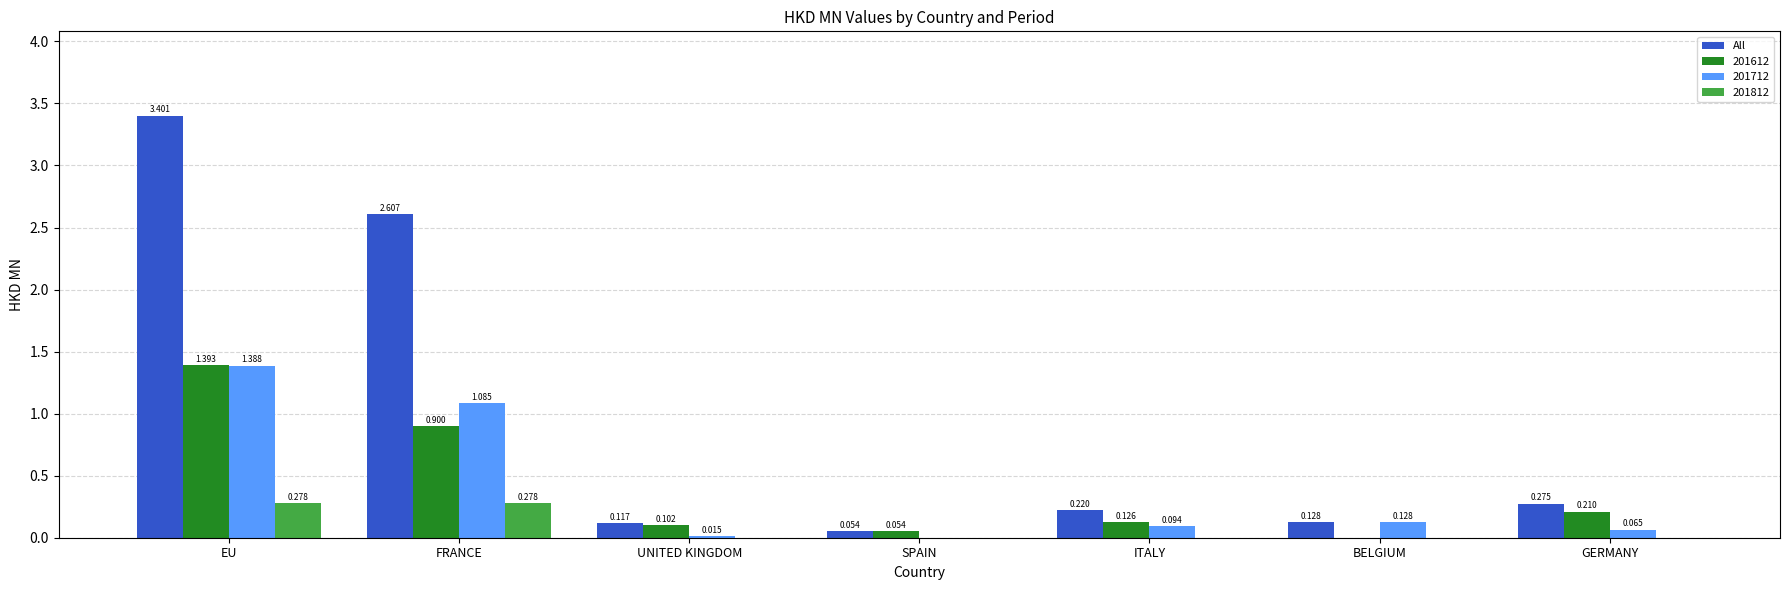

At which label is 201612 closest to 0?

BELGIUM